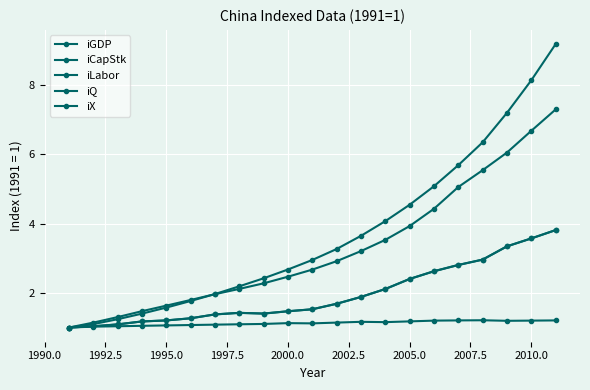

Does the chart have visible grid lines?

Yes